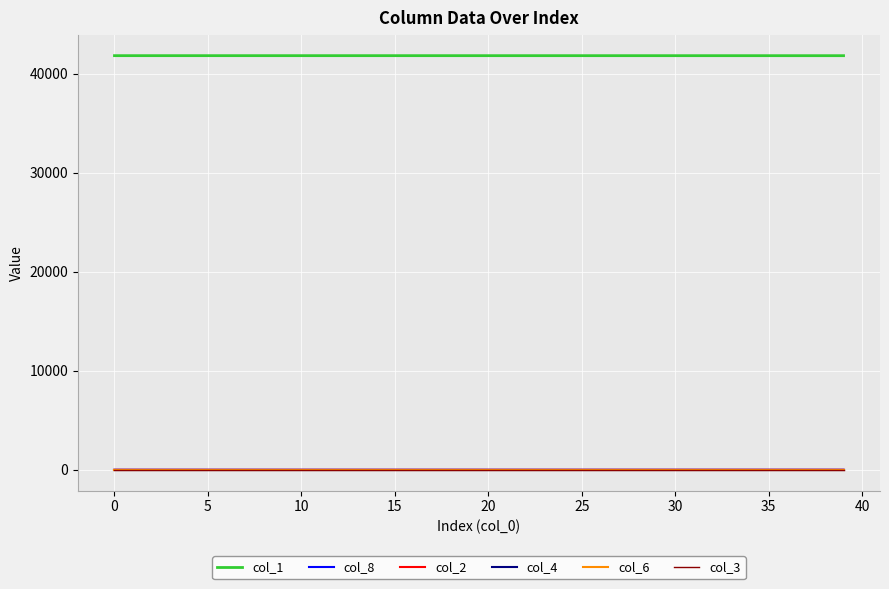

True or false: col_8 and col_1 intersect in this chart.

False